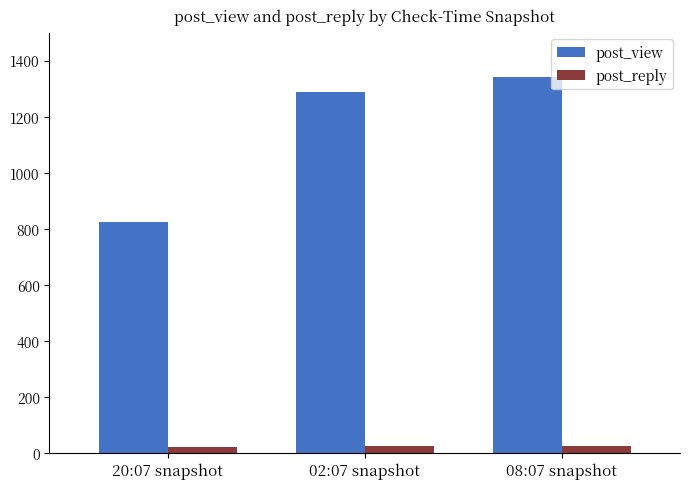

List the series in order of their peak value, highest first.

post_view, post_reply